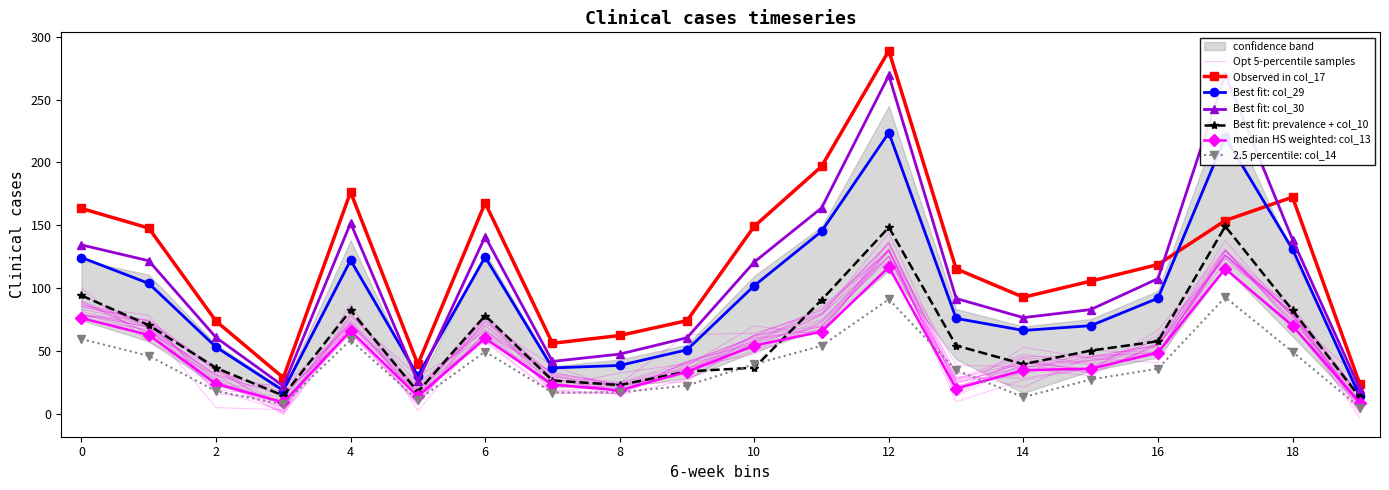

True or false: col_10 has a value of 17.6 at 104.

True